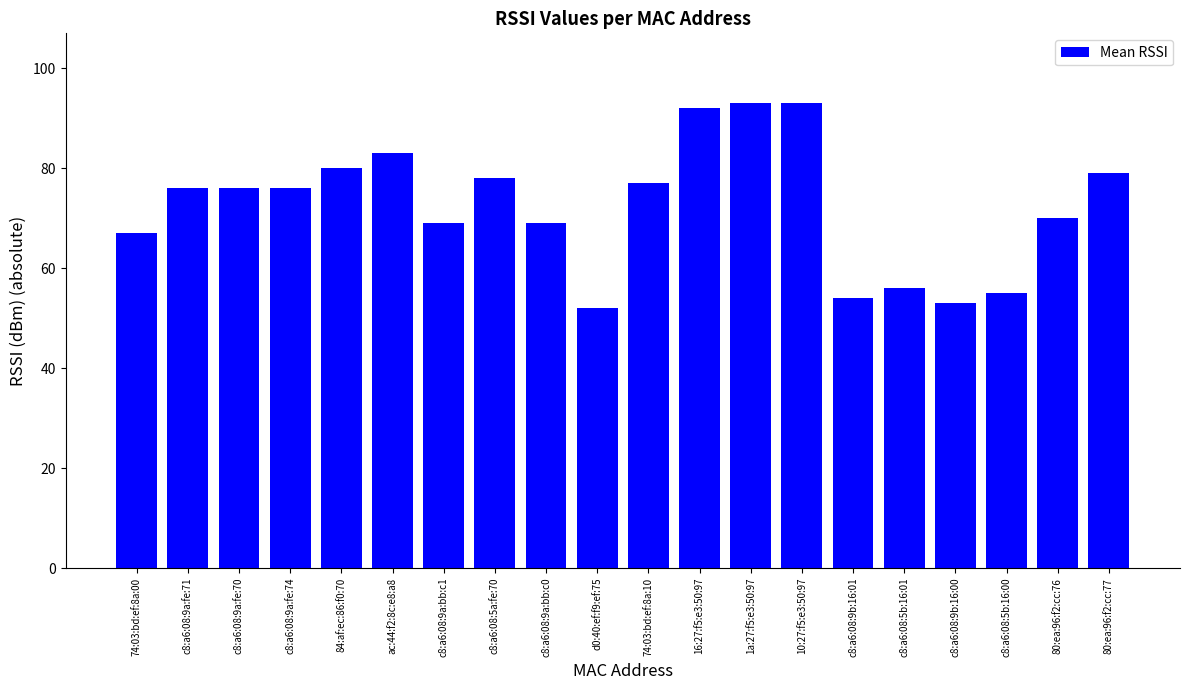

What is the value of the 15th bar from the left?

54